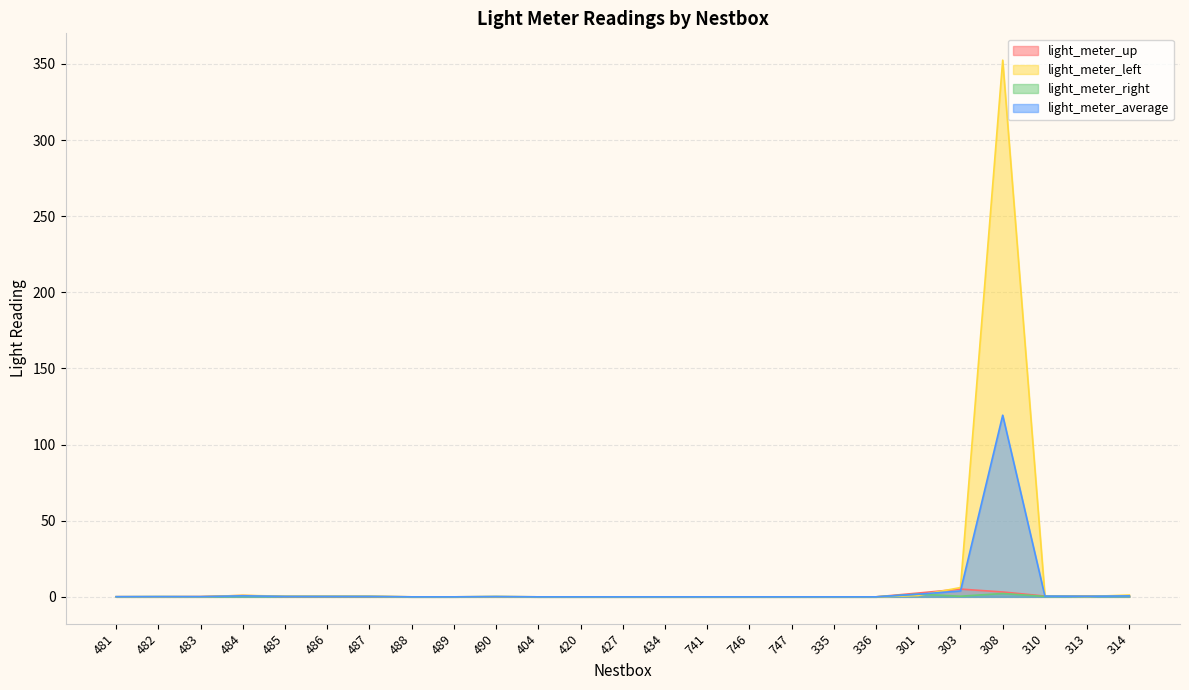

How many distinct data groups are displayed?

4